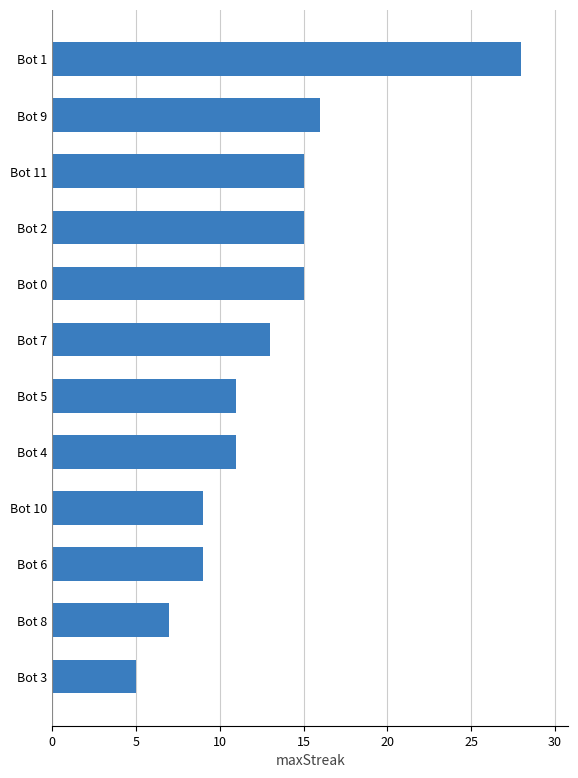

Which has a higher value, Bot 6 or Bot 11?

Bot 11